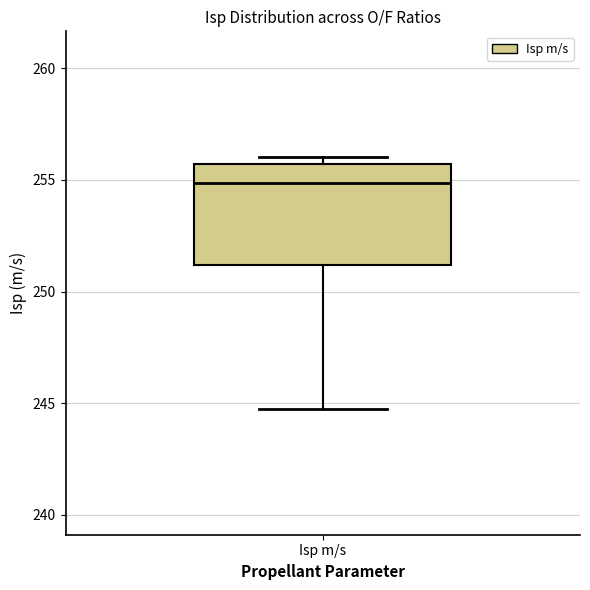

Where is the lower edge of the box for Isp m/s on the y-axis? The values are not printed on the chart, so give them approximately, as read against the axis.

251.0